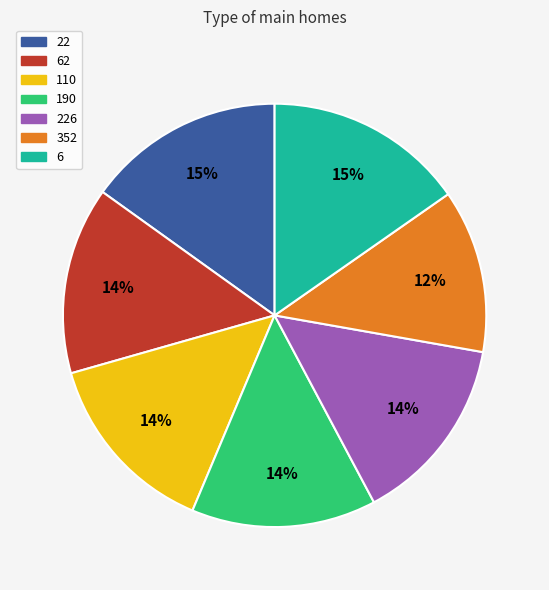

Is there a majority slice in this chart?

No